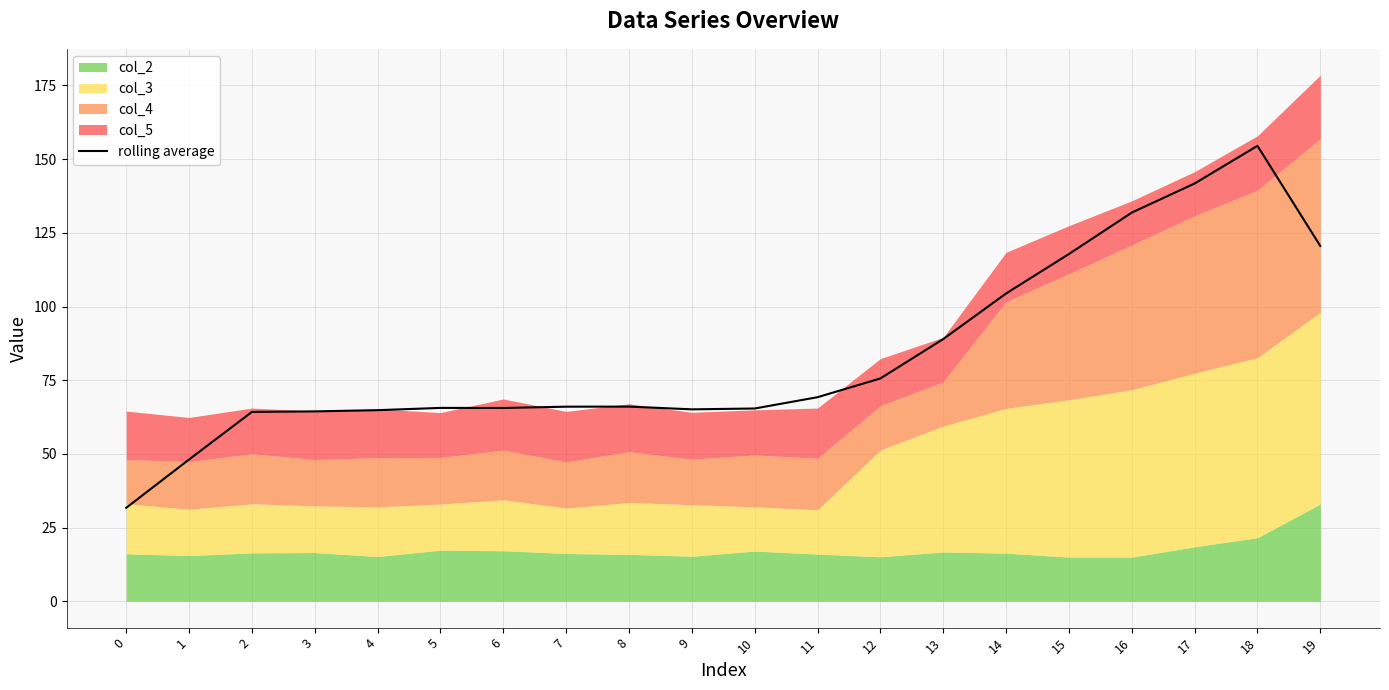

Is it true that the value at 14 is 104.4?

True